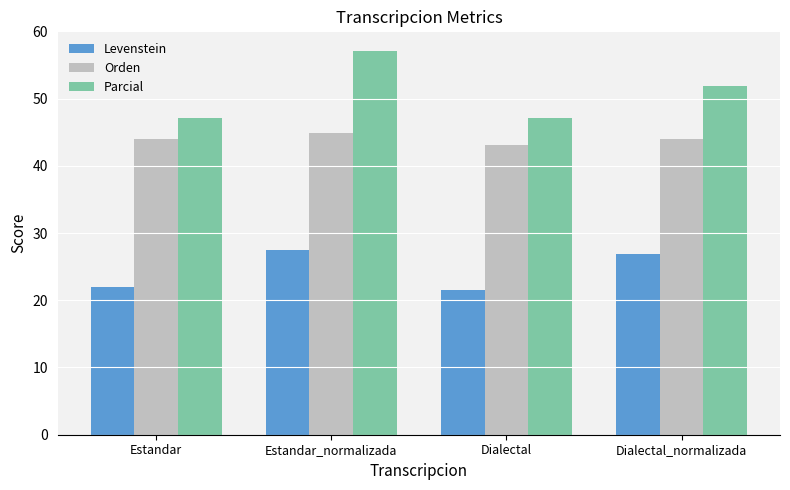

What is the sum of all Orden values?

176.0